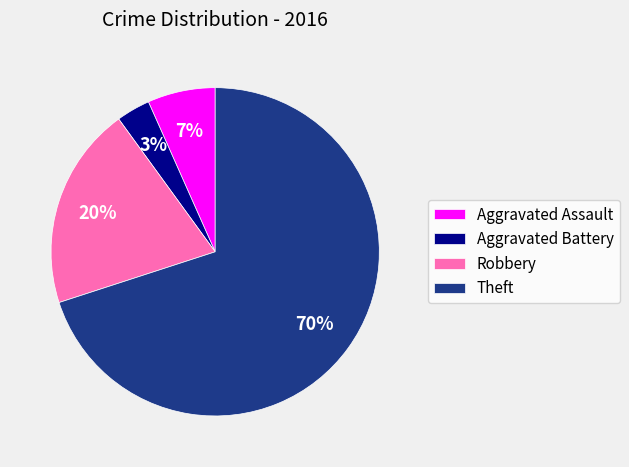

Does any single category account for the majority?

Yes